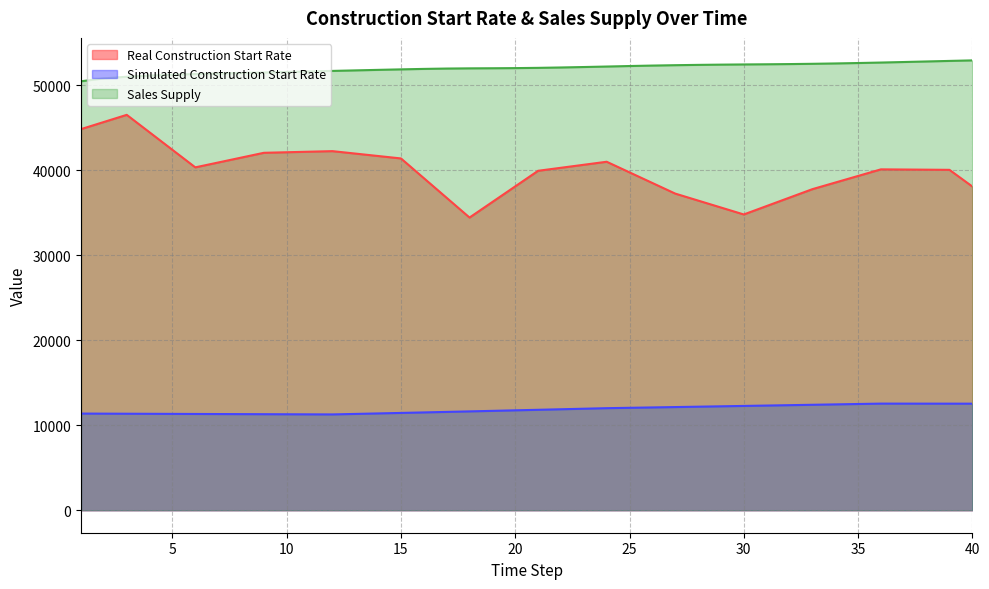

What is the difference between the Sales Supply values at 10 and 34?

1003.9